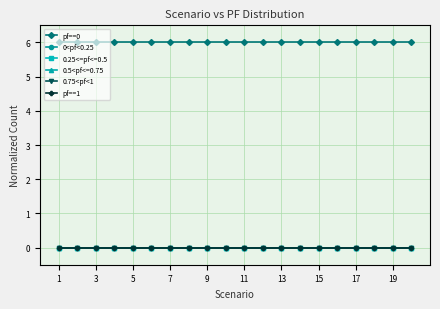

At which category is the sum across all series the highest?

1